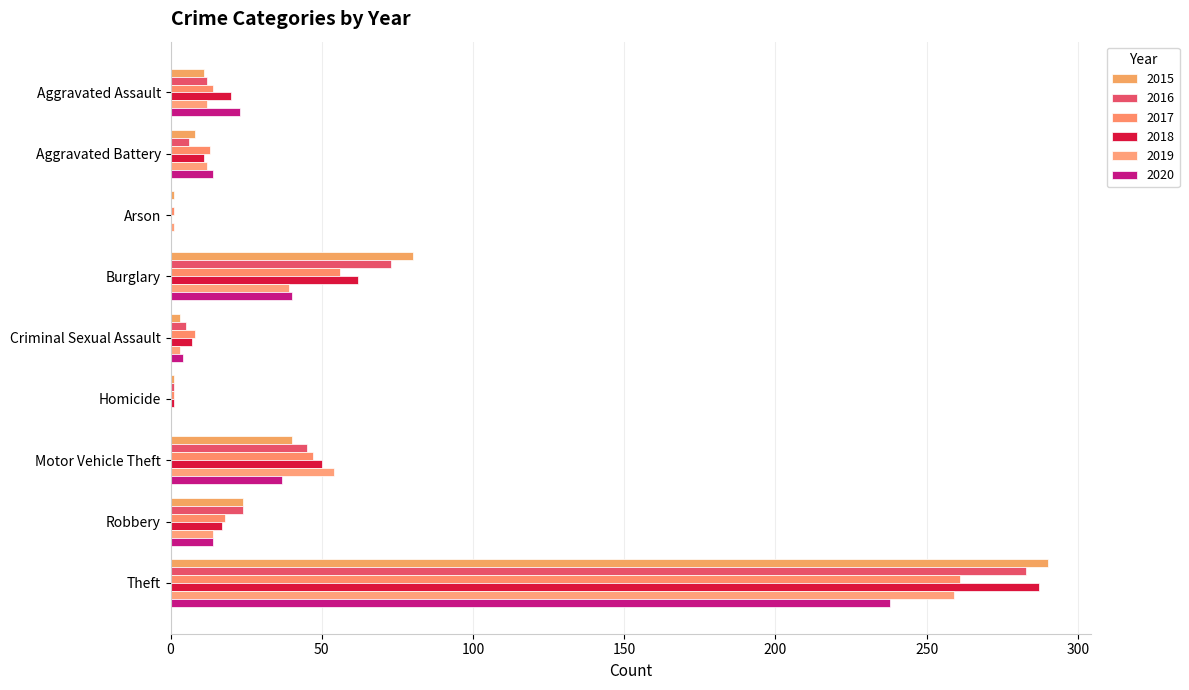

How many distinct data groups are displayed?

6